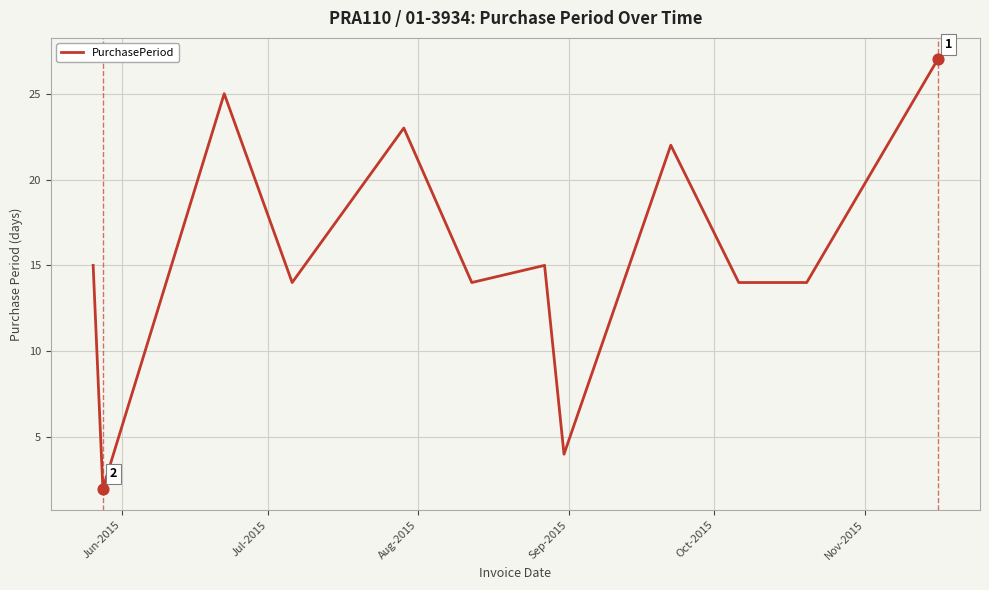

What is the difference between the maximum and minimum values?

25